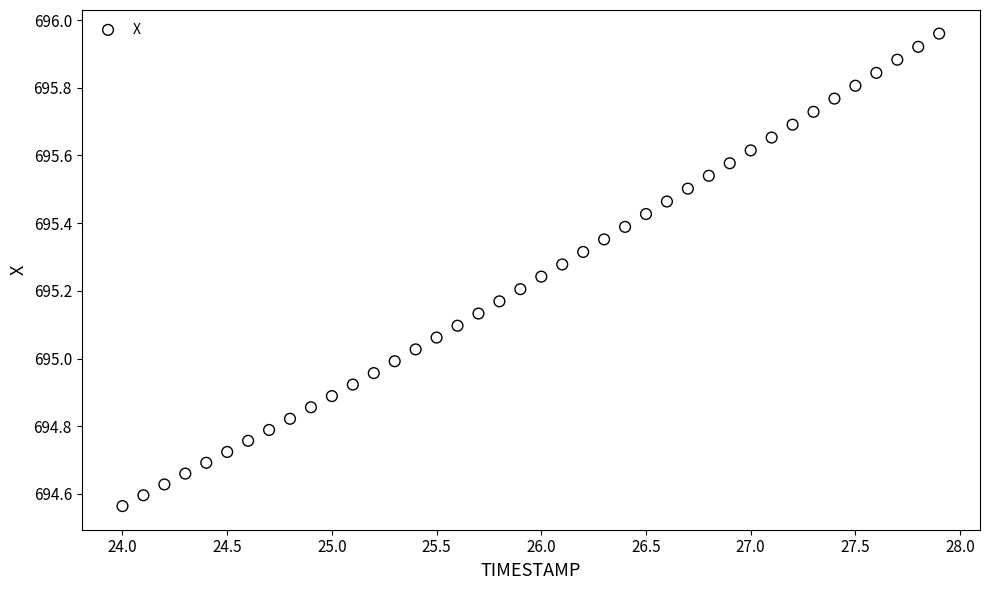

What is the range of X values (max minus min)?

3.9